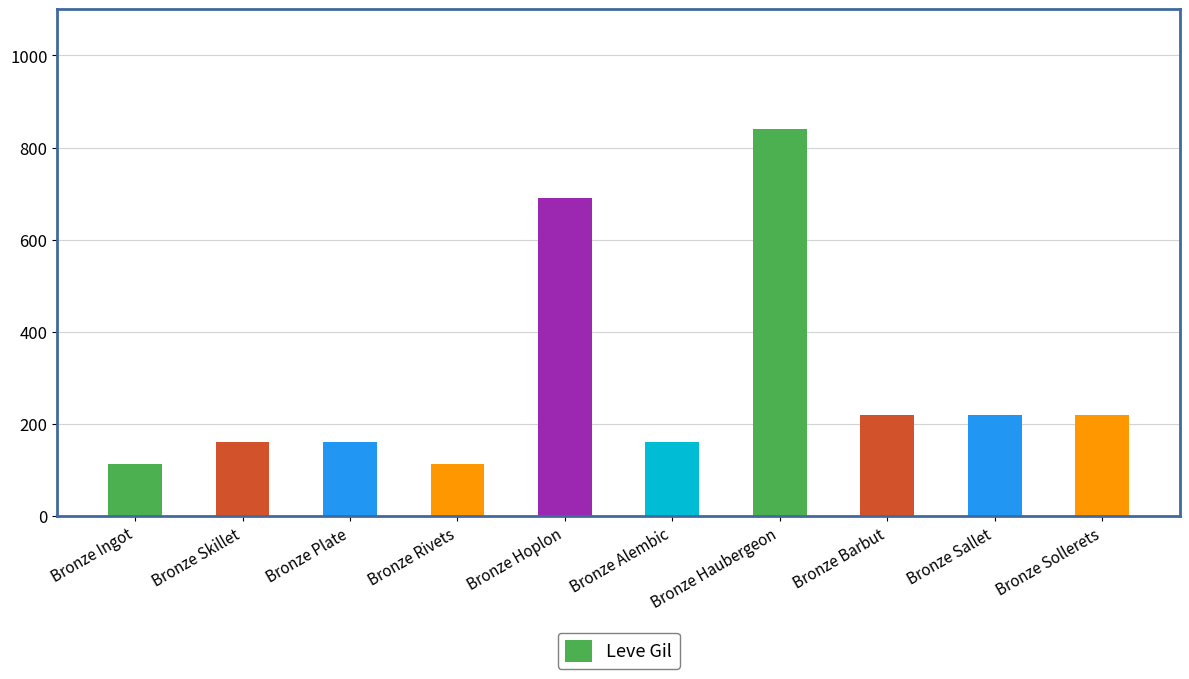

What is the approximate value at Bronze Rivets, to the nearest 50?

100